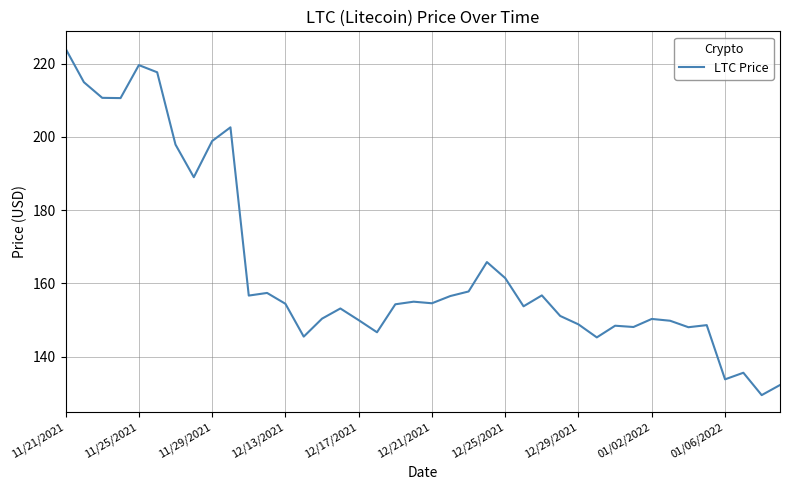

What is the minimum value shown in the chart?

129.5